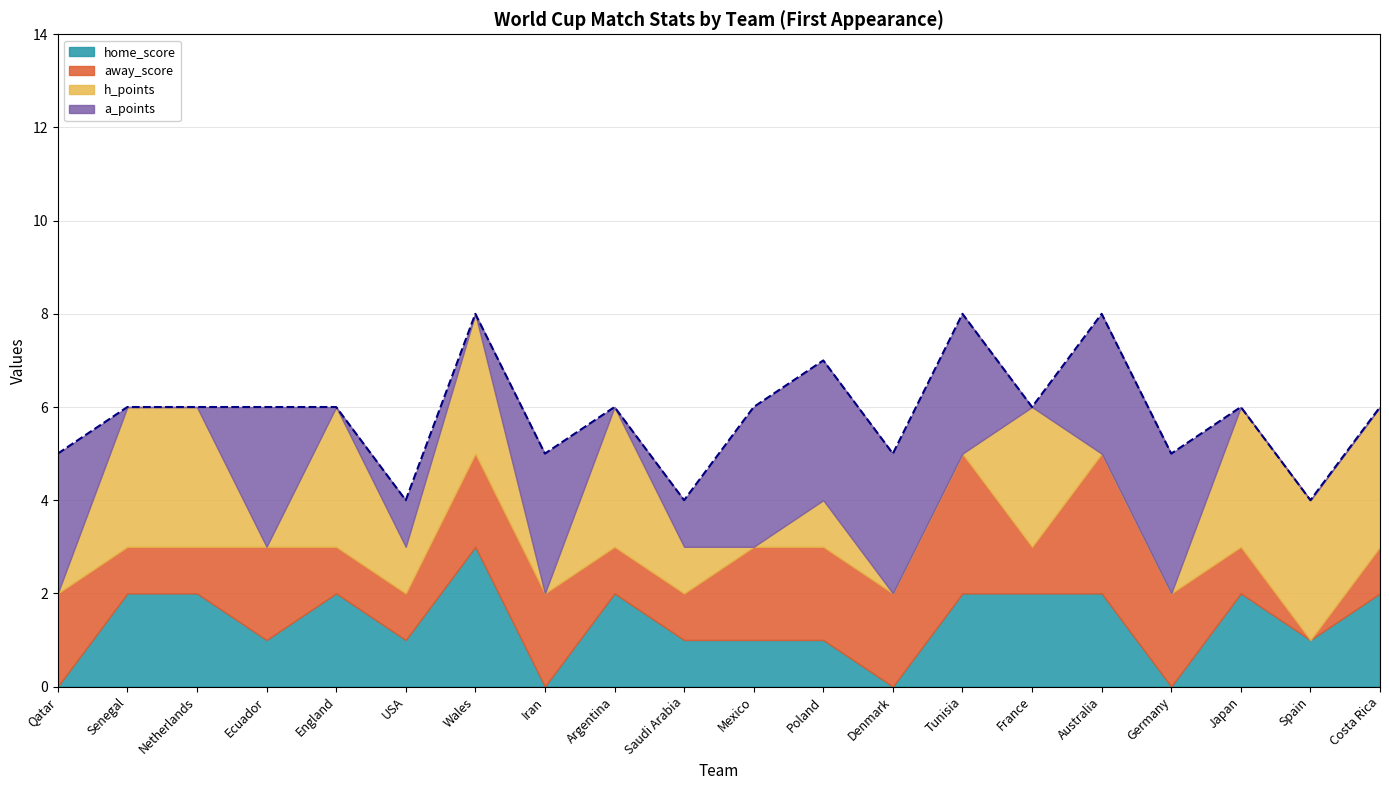

What is the sum of the away_score values at Qatar and Tunisia?

5